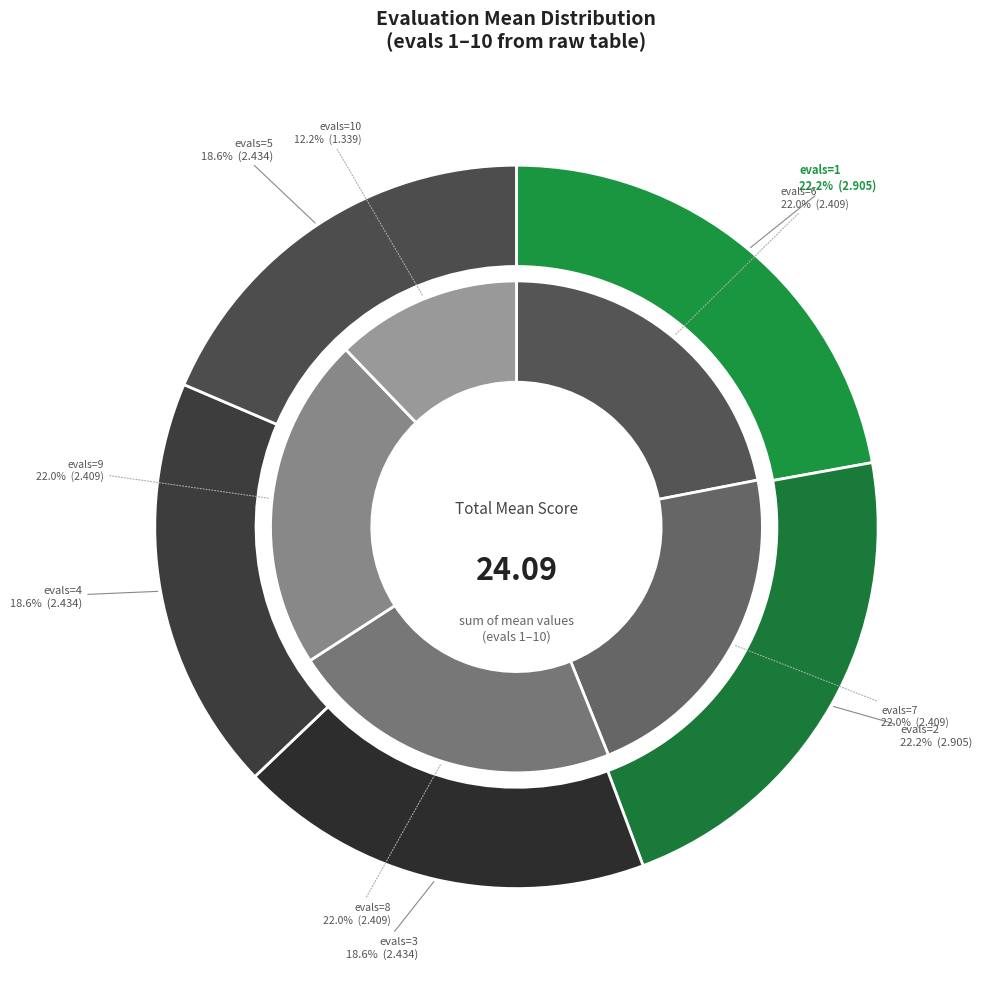

Does evals=4 account for over 50% of the chart?

No